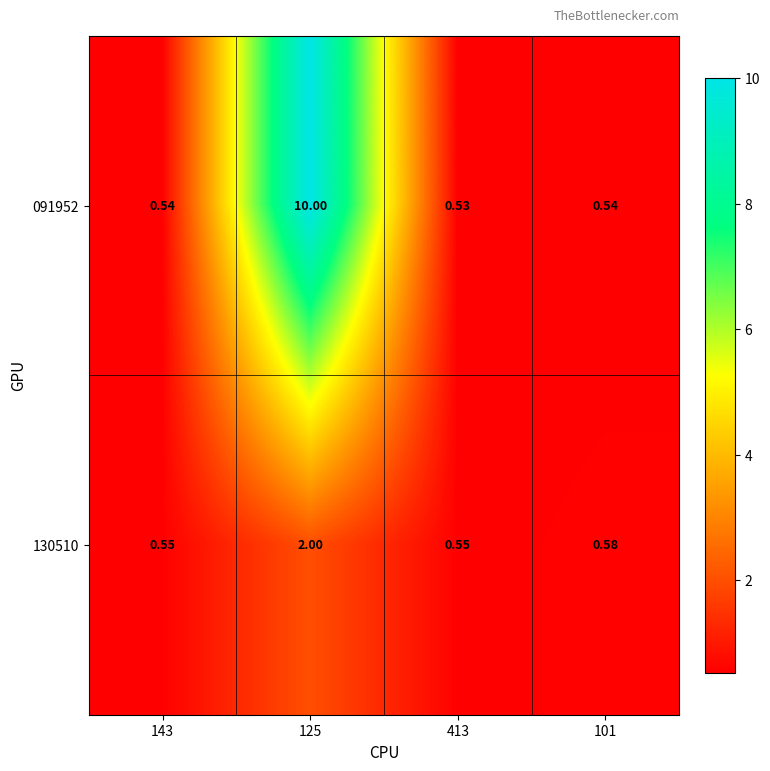

Is the value of 091952 at 413 greater than the value of 130510 at 143?

No